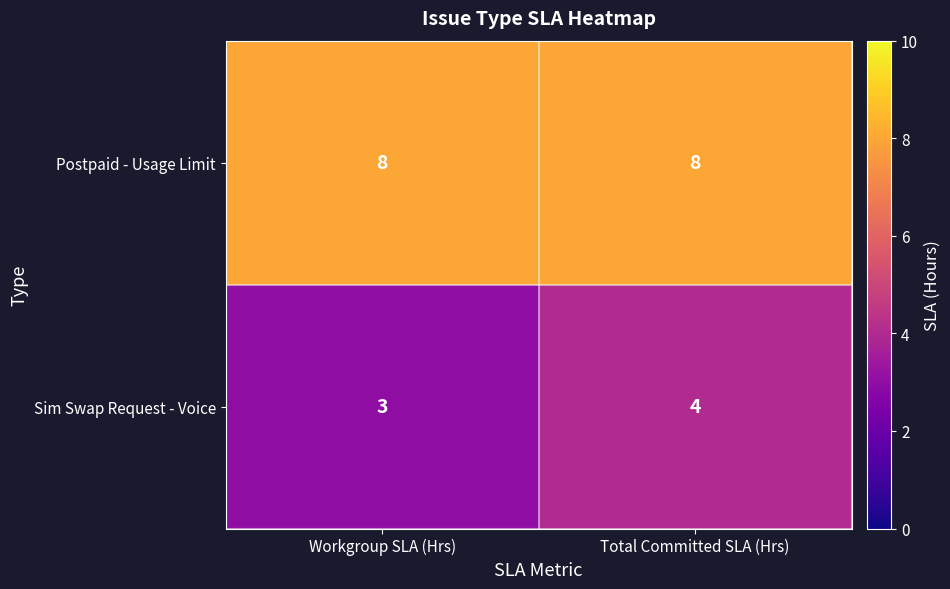

What is the greatest value displayed?

8